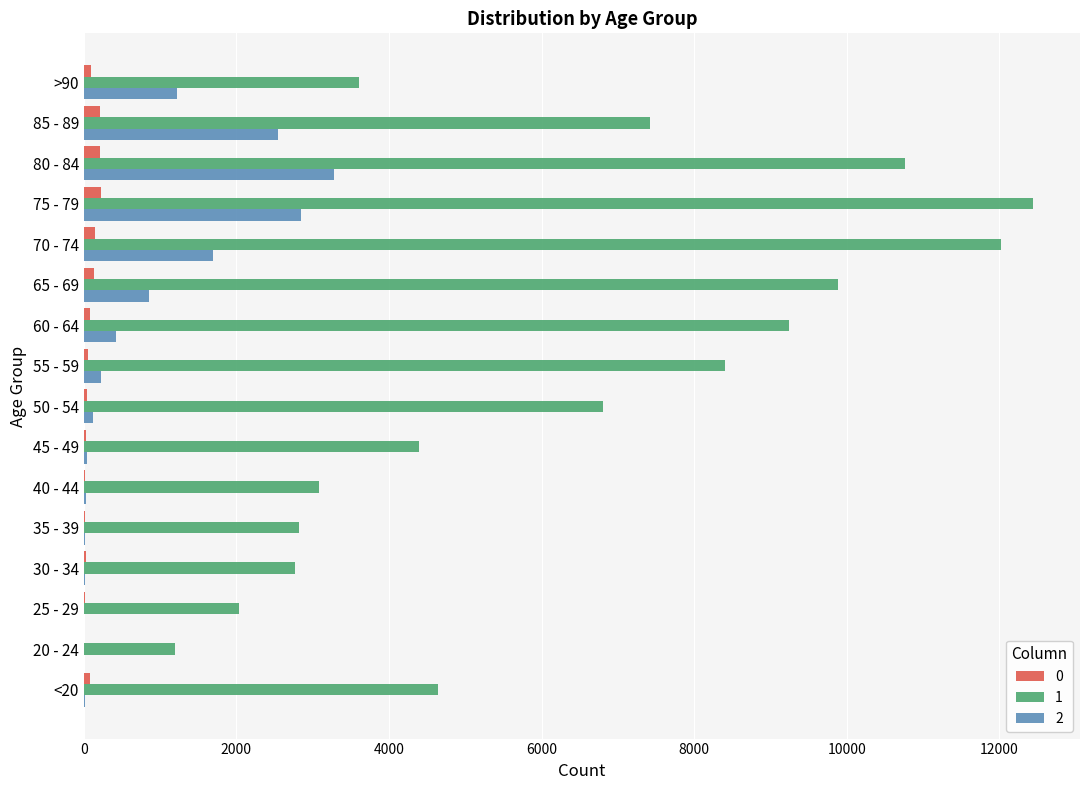

What is the difference between the 2 values at 35 - 39 and 75 - 79?

2830